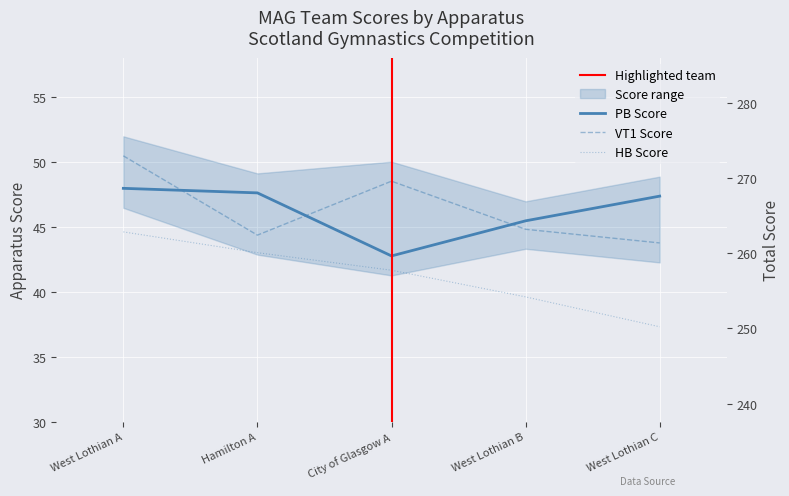

Reading left to right, list all the values displayed in this chart.

Total: 276.0	261.4	259.4	256.6	247.6
PB: 48.0	47.6	42.8	45.5	47.4
VT1: 50.5	44.4	48.5	44.8	43.8
HB: 44.6	43.0	41.6	39.6	37.3